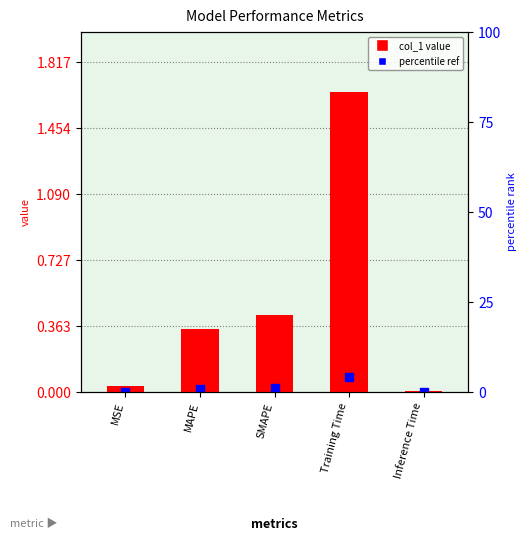

What is the change in value from MAPE to Inference Time?

-0.3